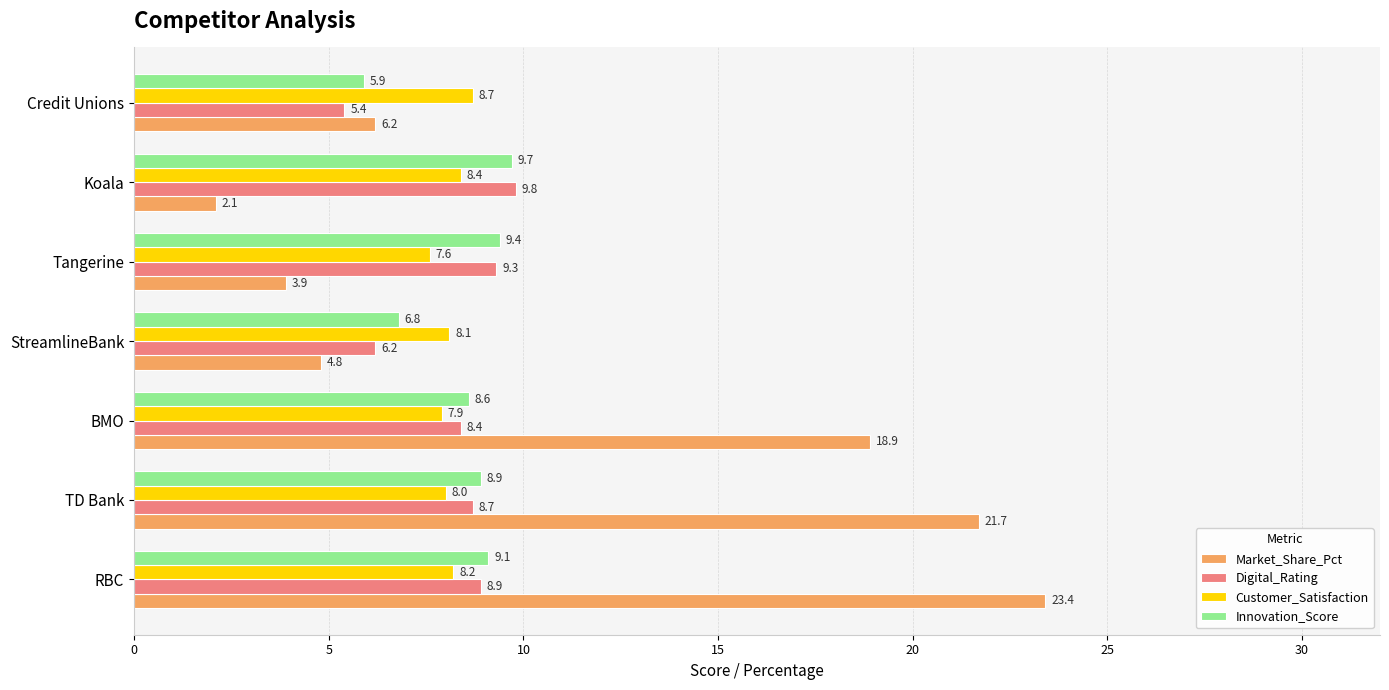

What is the difference between the highest and lowest values at BMO?

11.0